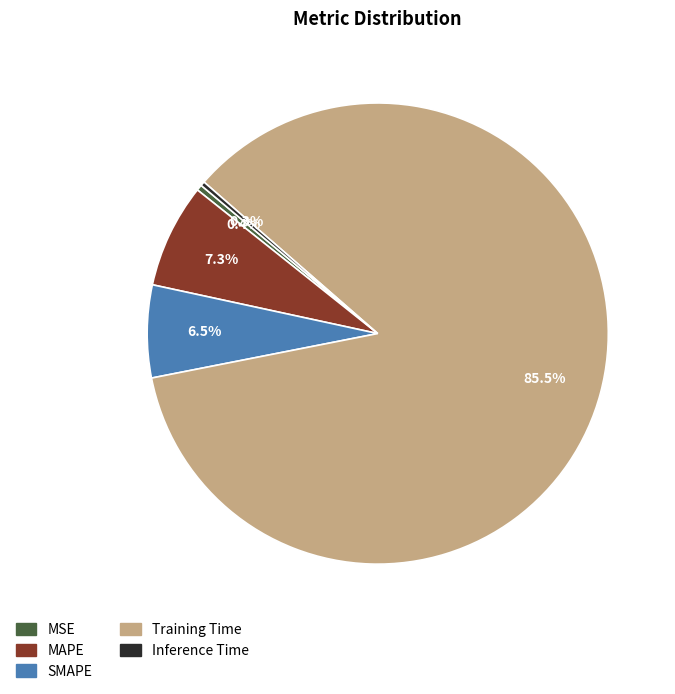

Which has a higher value, Inference Time or SMAPE?

SMAPE